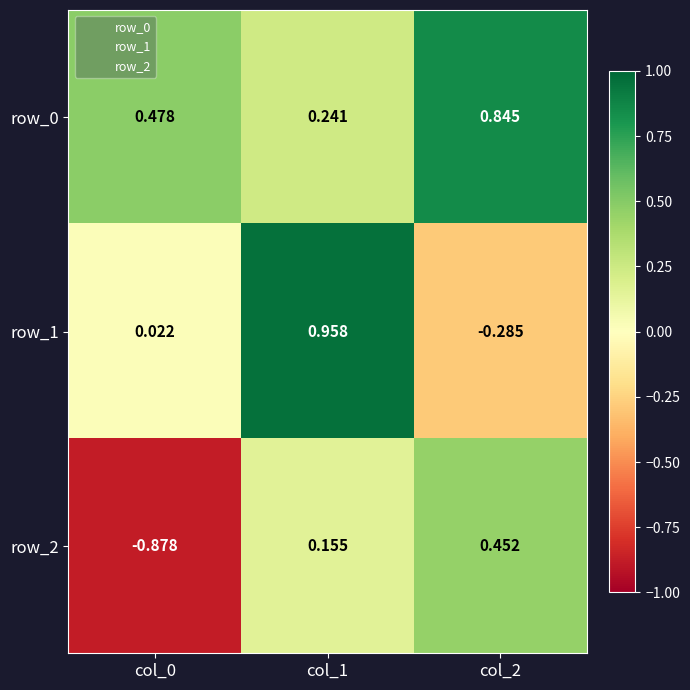

How many positive values does the row_1 series have?

2